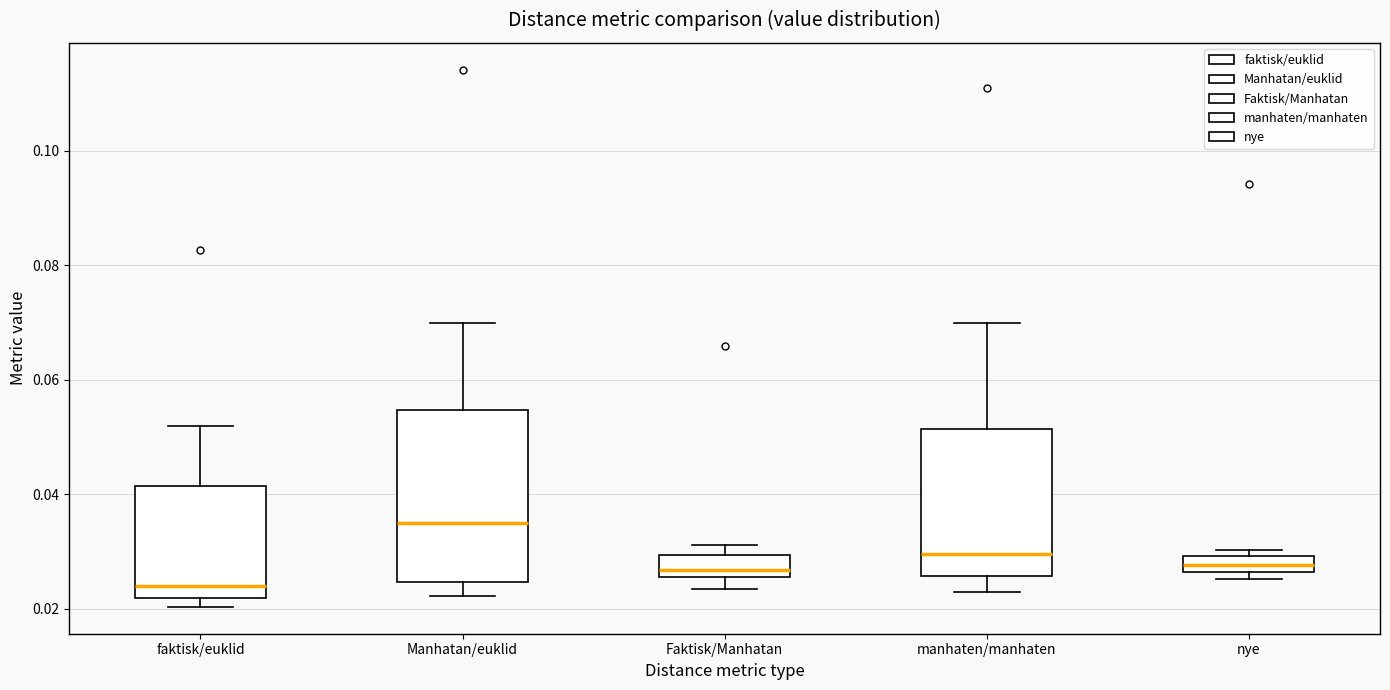

Which box's median line is the highest?

Manhatan/euklid